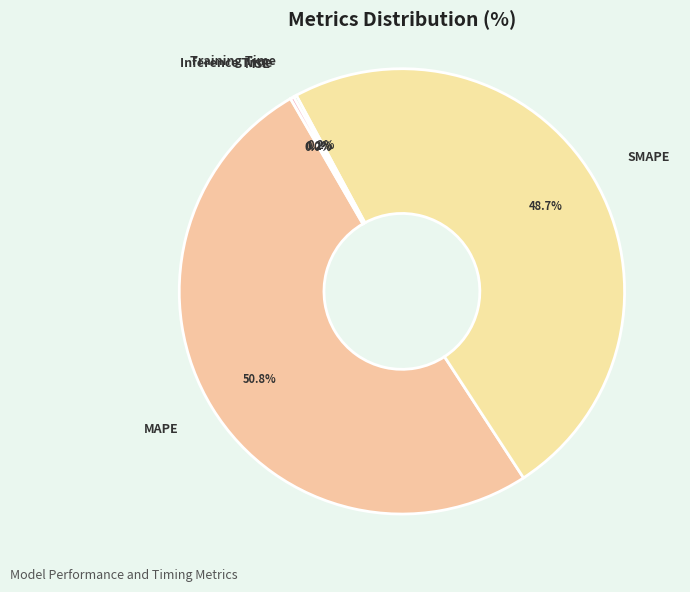

Is there any slice that represents more than half of the pie?

Yes